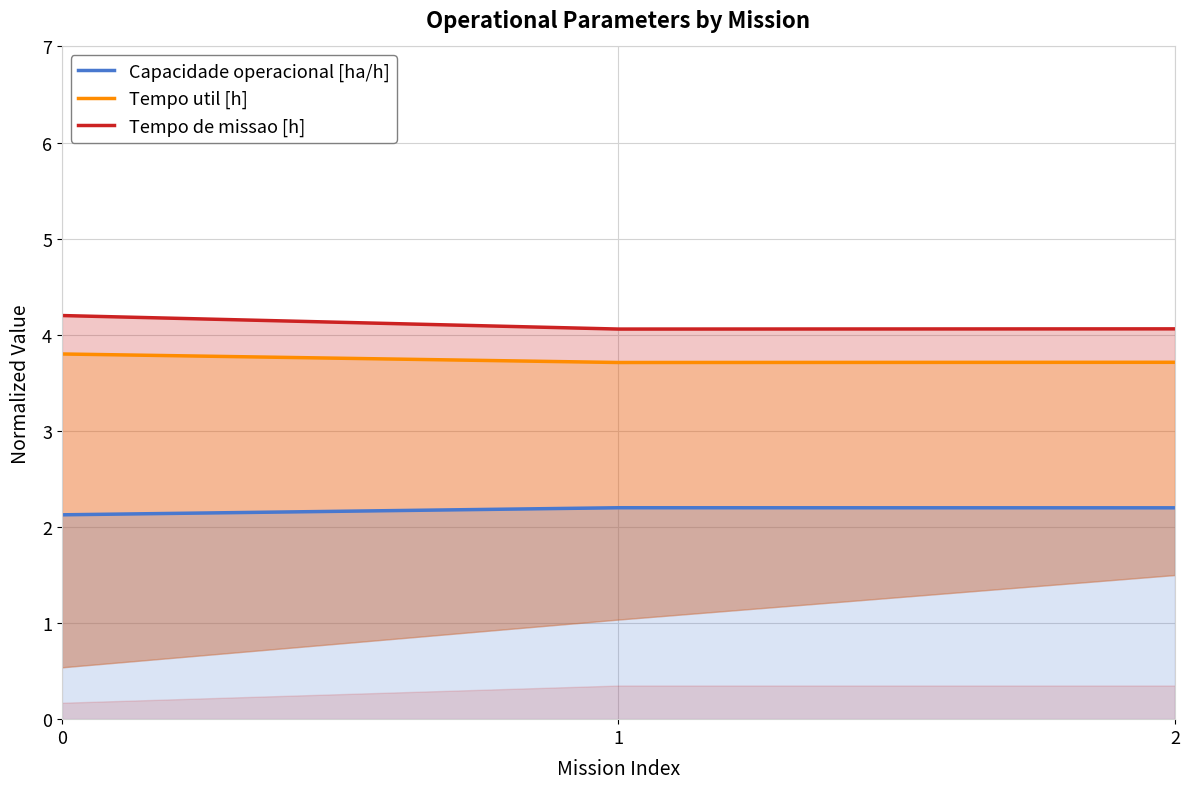

The Tempo util [h] series shows 5.7 at 2. True or false?

False